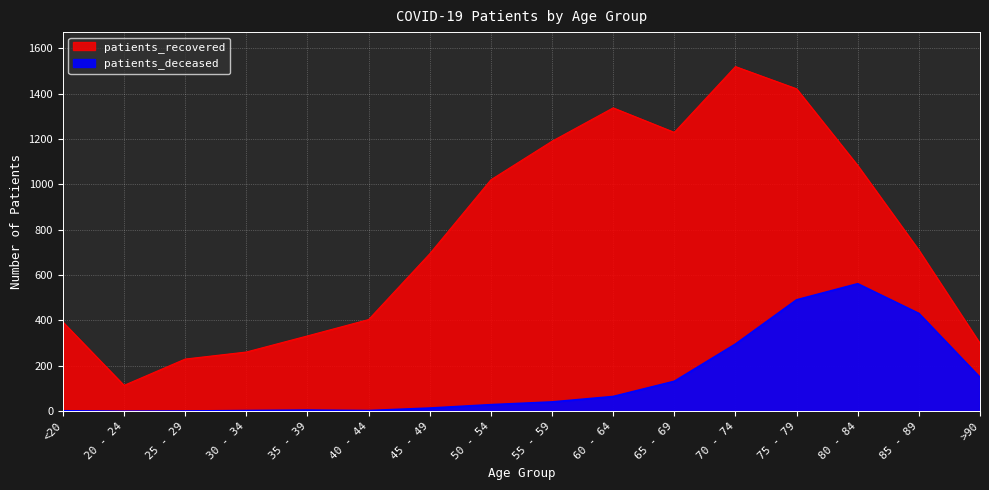

What is the total value across all series at 55 - 59?

1231